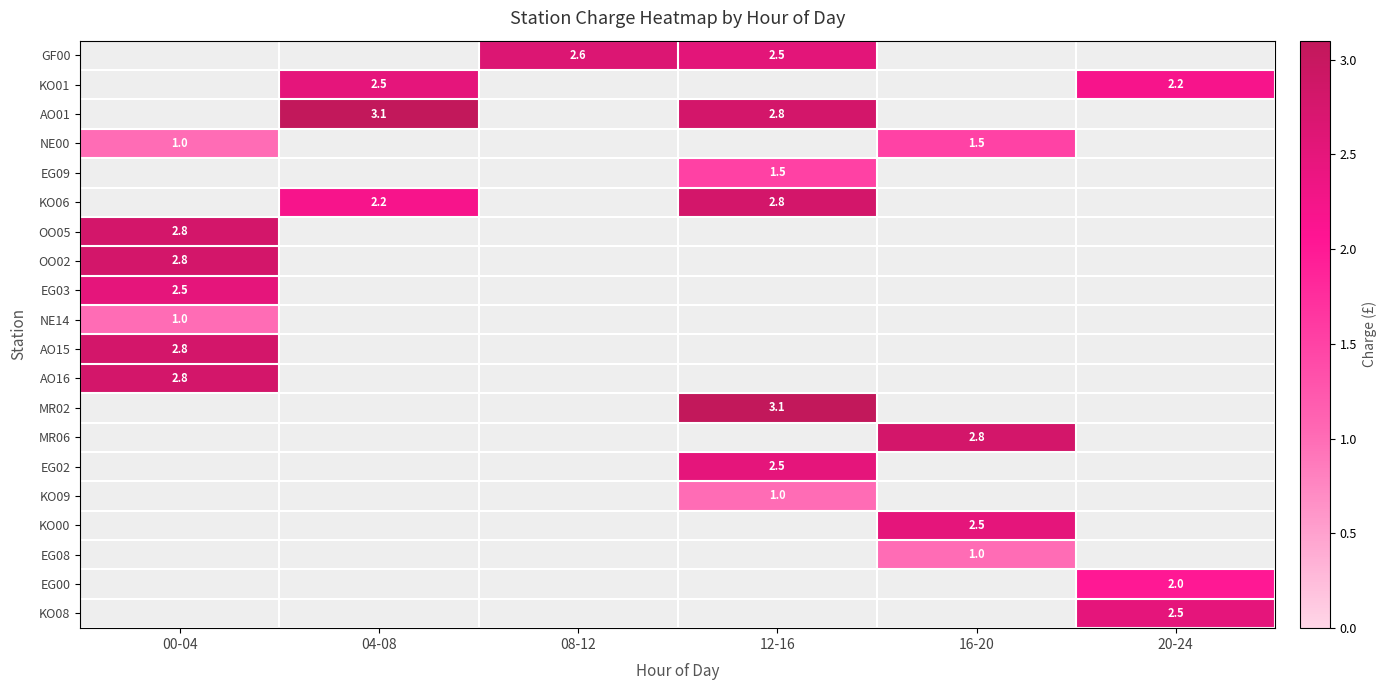

Is the value of KO06 at 12-16 greater than the value of KO00 at 16-20?

Yes